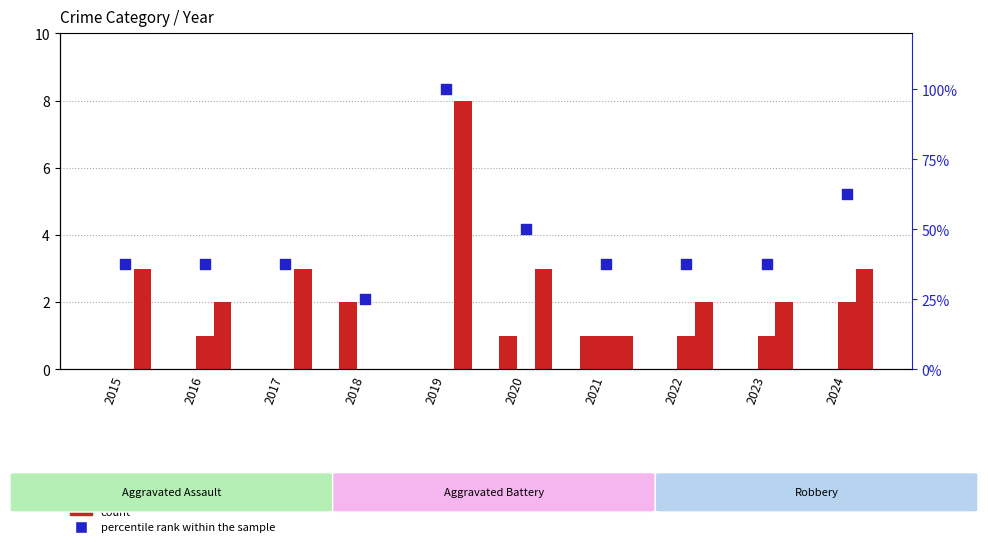

Is the value of Aggravated Assault at 2015 greater than the value of Total (normalized) at 2018?

No